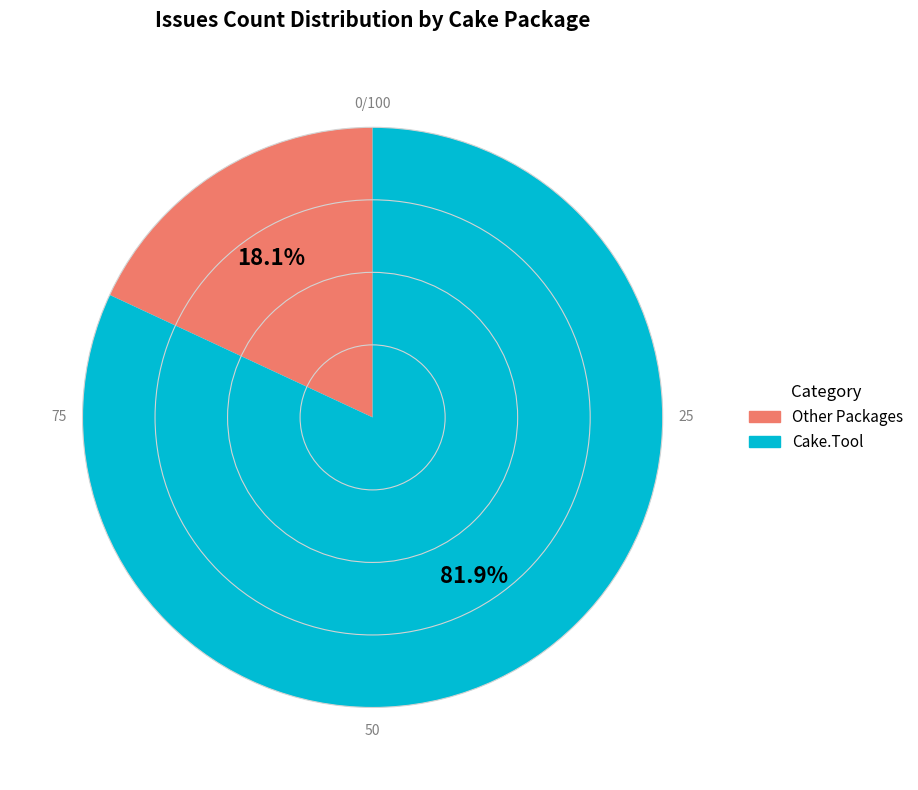

To the nearest percent, what is the average slice percentage?

50%